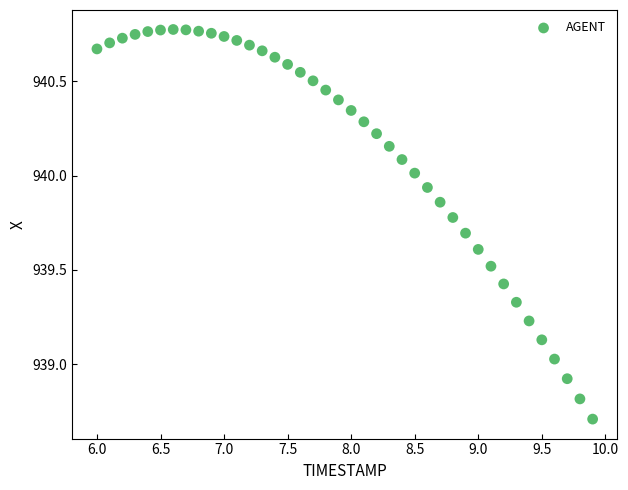

What is the range of X values (max minus min)?

3.9